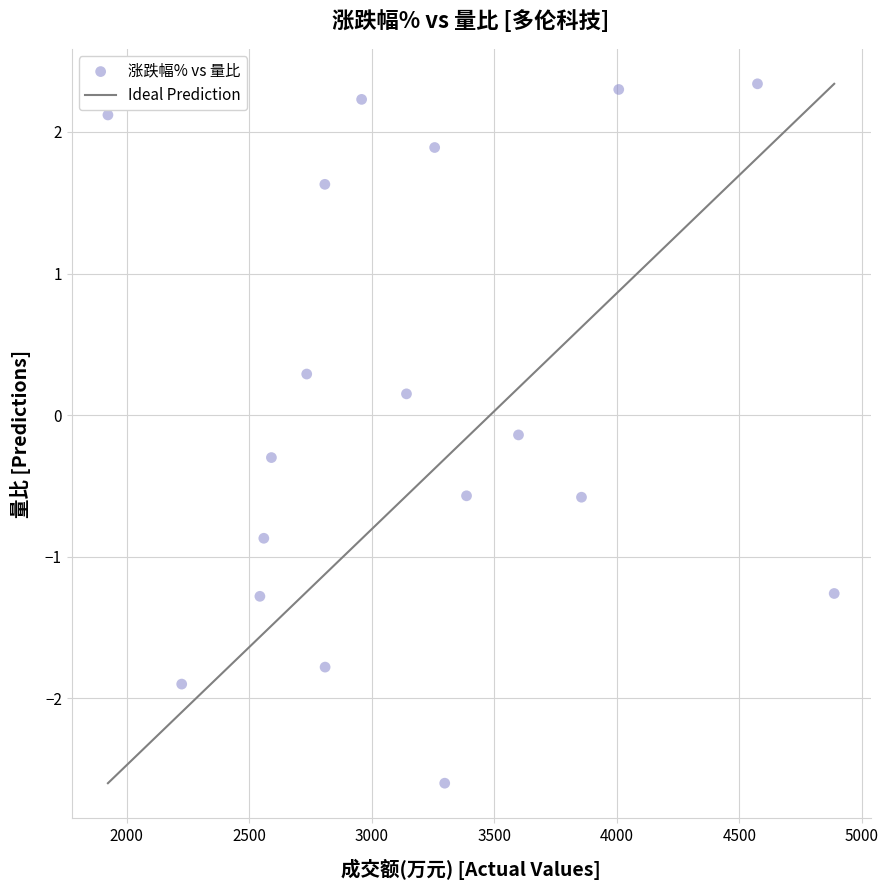

What is the range of Y values (max minus min)?

4.9